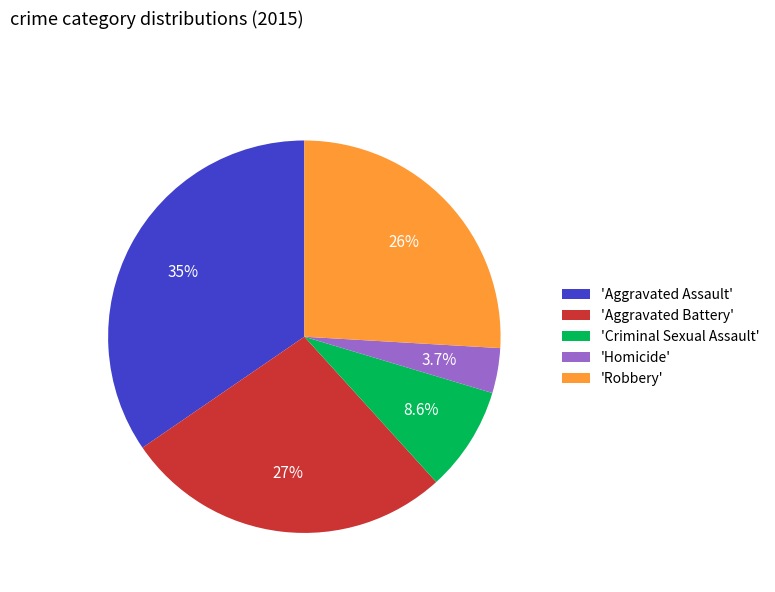

Combined, what portion of the pie is 'Criminal Sexual Assault' and 'Homicide'?

12.3%